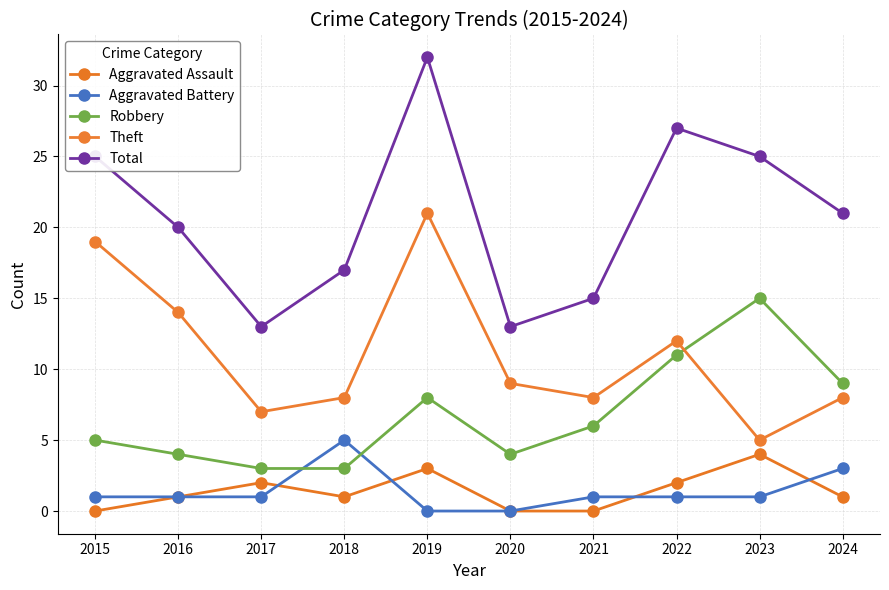

How many data points does each series have?

10